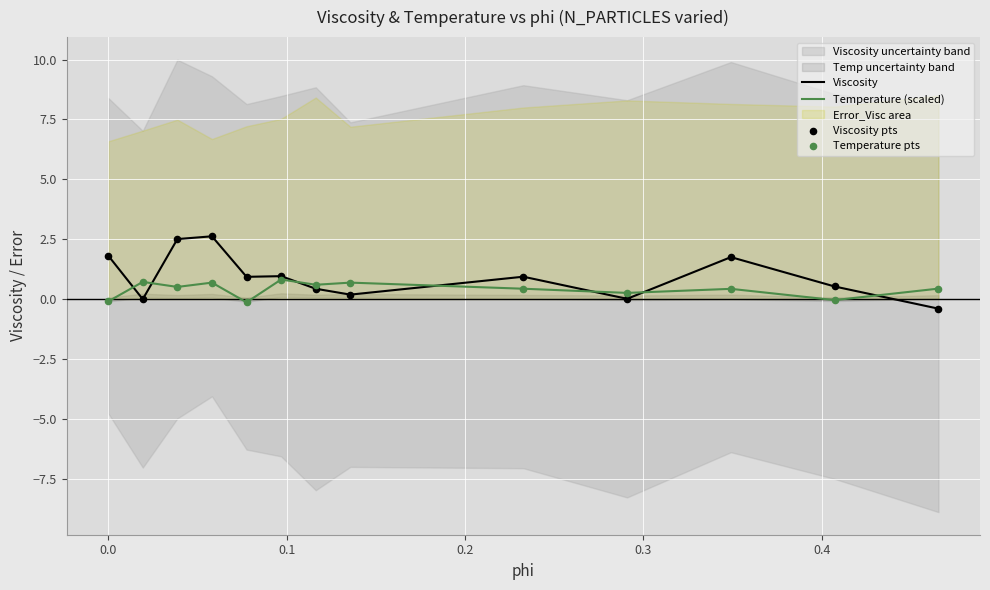

What is the maximum value for Temperature (scaled)?

0.8